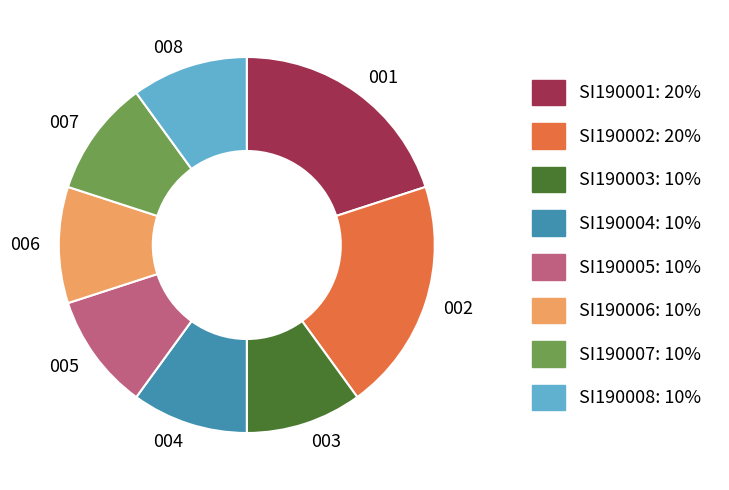

Is it true that 005 is 20% of the pie?

False